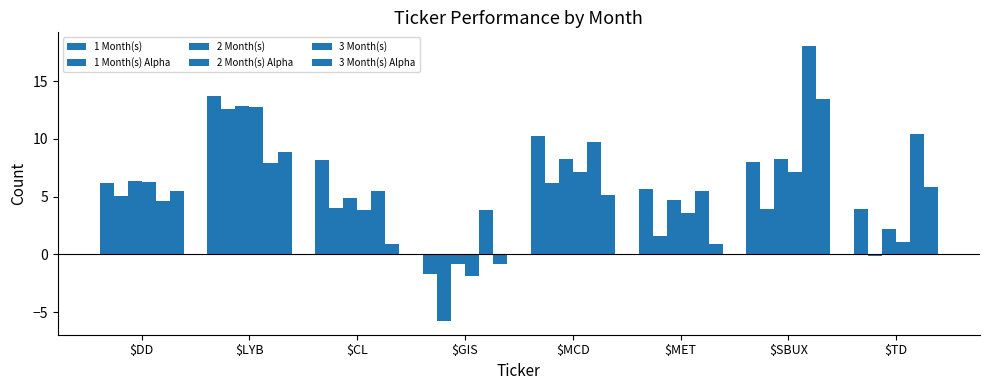

Which series has the largest range (max minus min)?

1 Month(s) Alpha